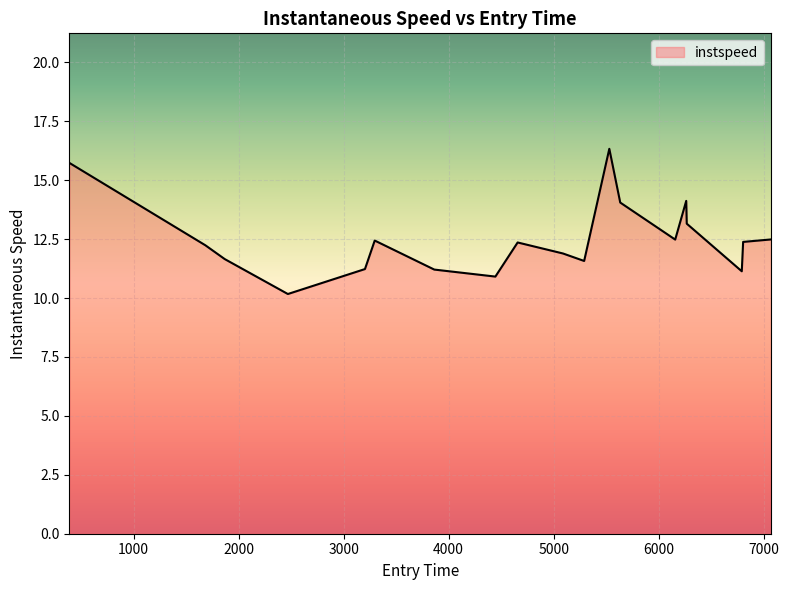

True or false: the data has more than 0 interior local peaks.

True